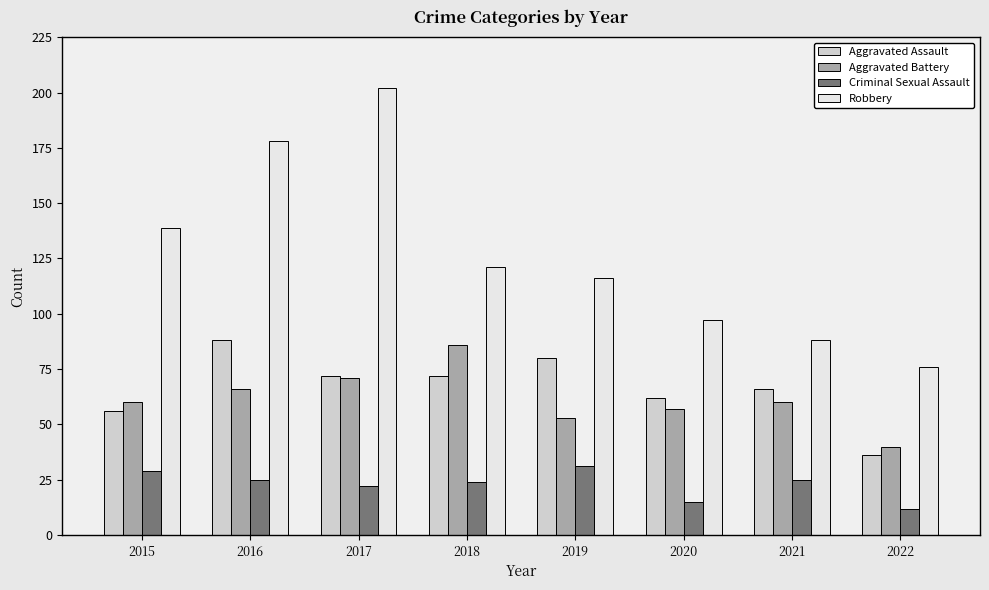

What is the difference between the maximum and minimum values in the Aggravated Battery series?

46